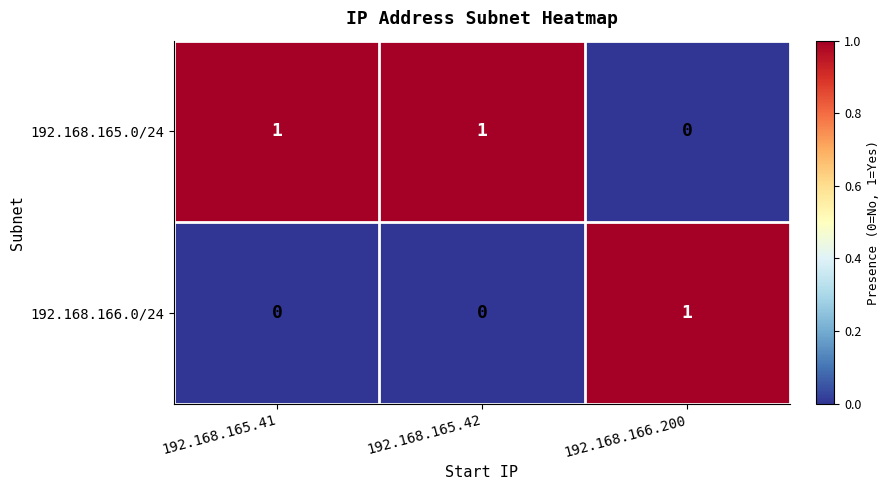

Is it true that 192.168.166.0/24 equals 2 at 192.168.166.200?

False